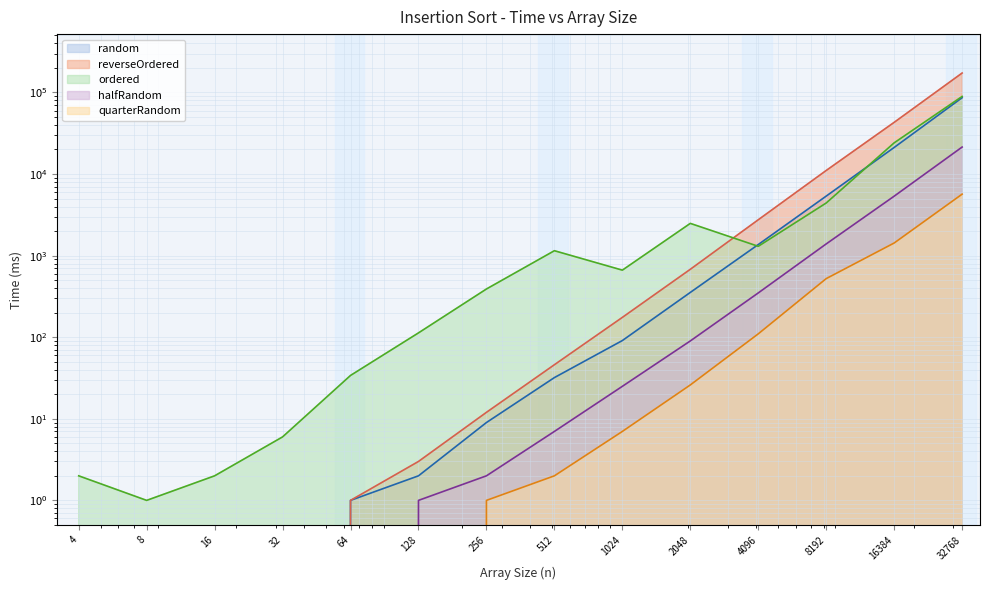

What is the difference between the maximum and minimum values in the ordered series?

89418